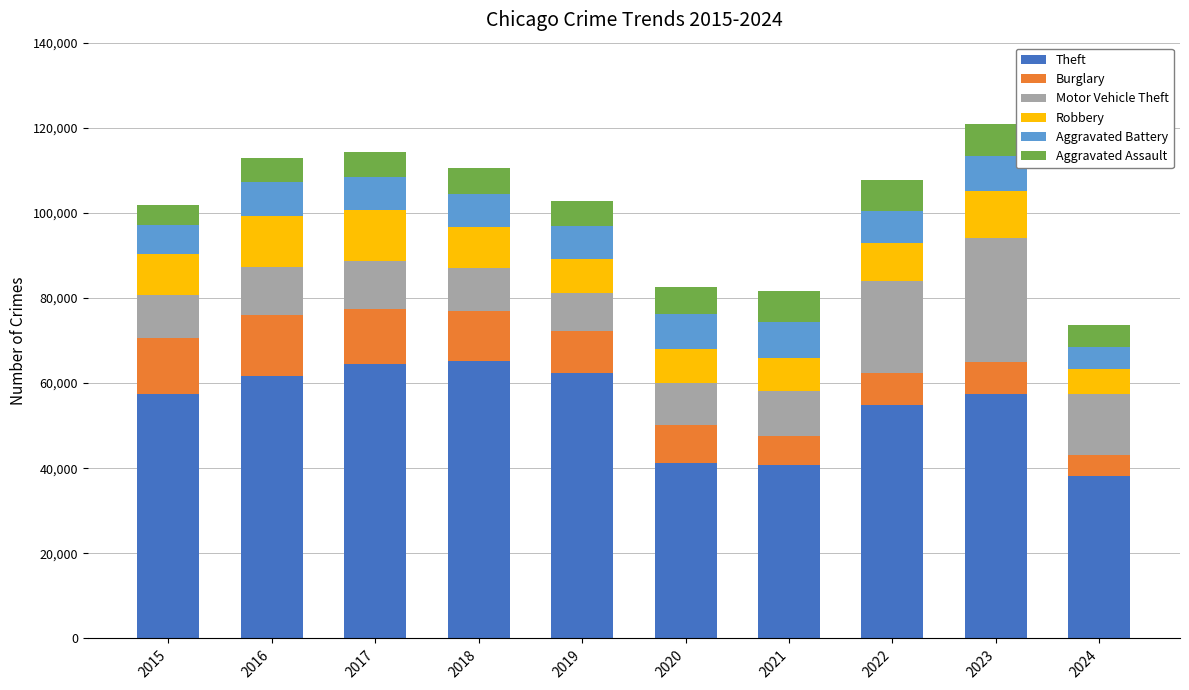

What are all the series names shown in the legend?

Theft, Burglary, Motor Vehicle Theft, Robbery, Aggravated Battery, Aggravated Assault